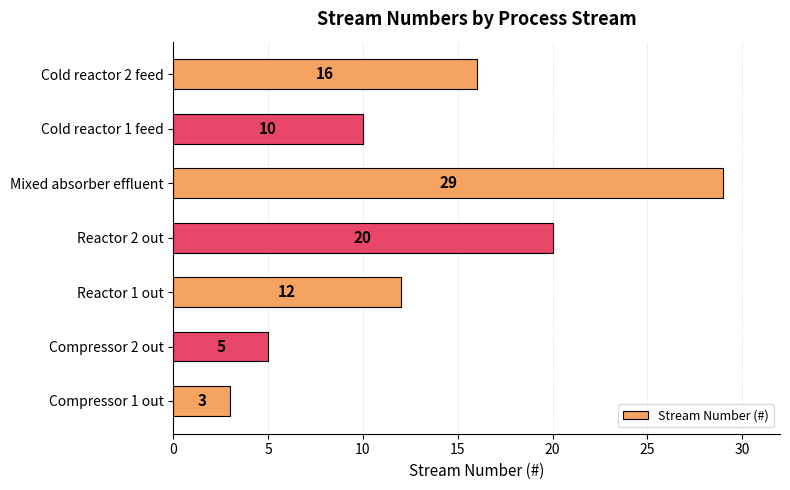

What is the ratio of the value at Cold reactor 2 feed to the value at Mixed absorber effluent?

0.6